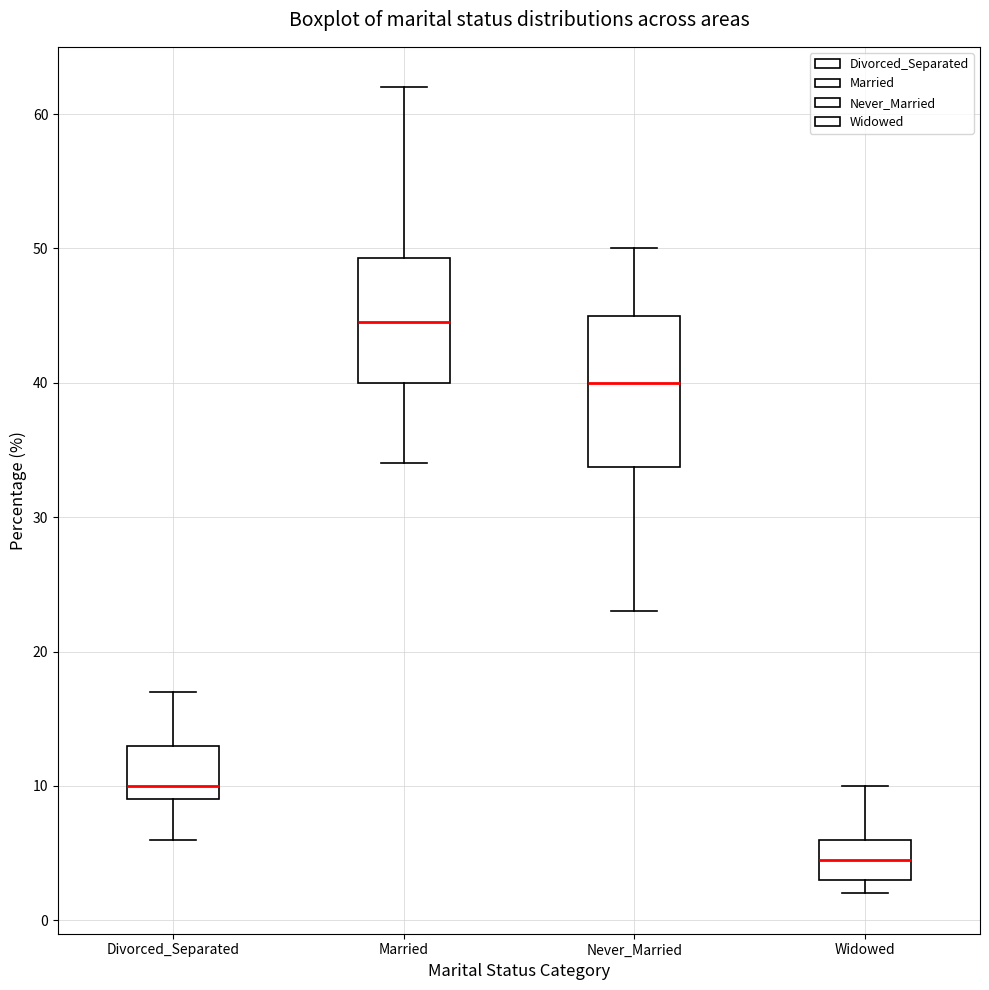

Where is the lower edge of the box for Married on the y-axis? The values are not printed on the chart, so give them approximately, as read against the axis.

40